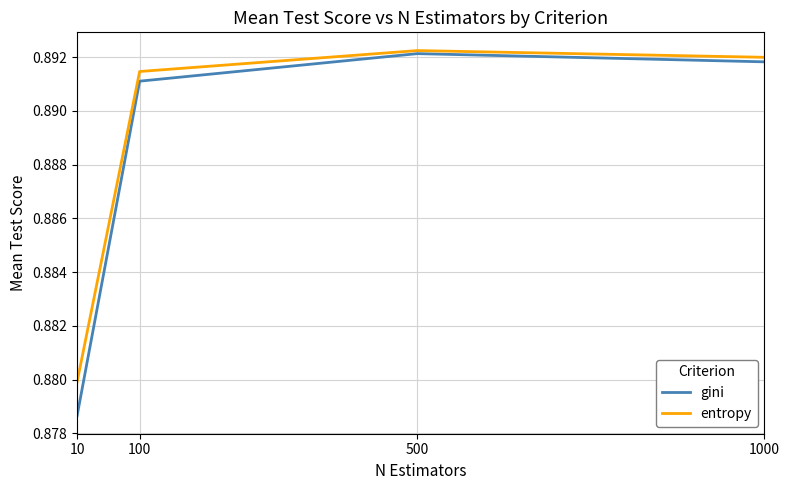

At how many categories does at least one series exceed 0?

4